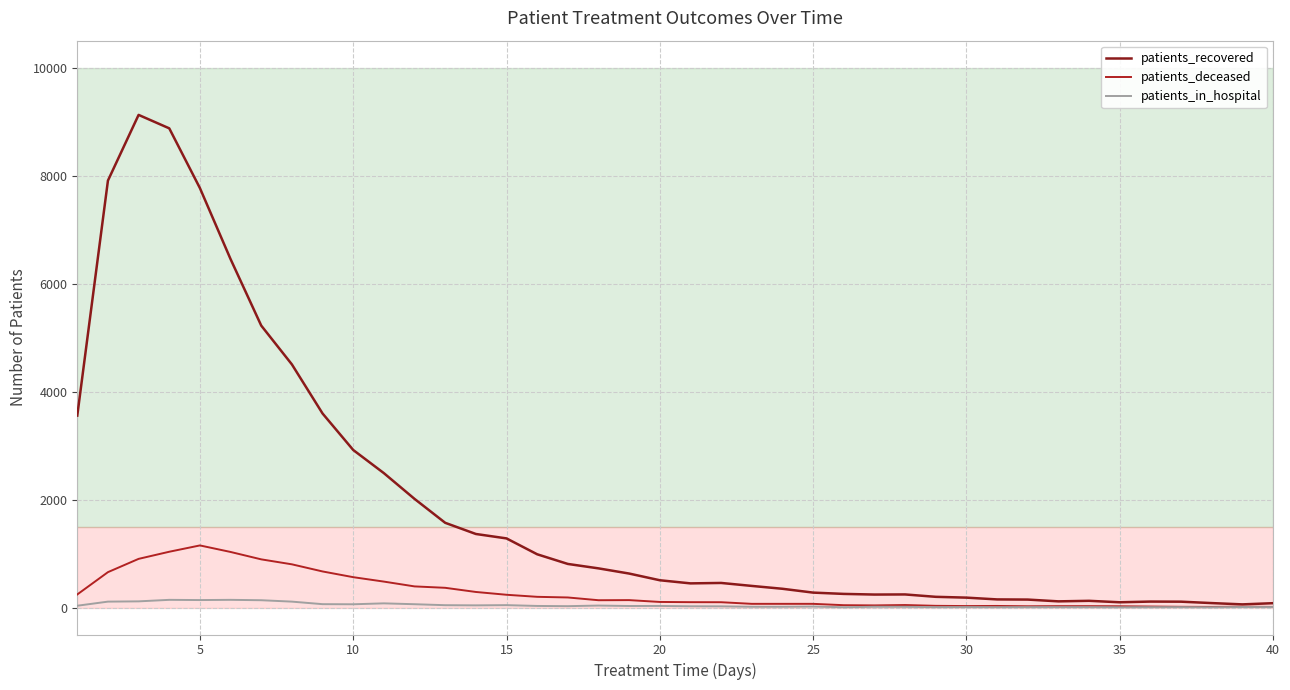

What is the maximum value for patients_recovered?

9125